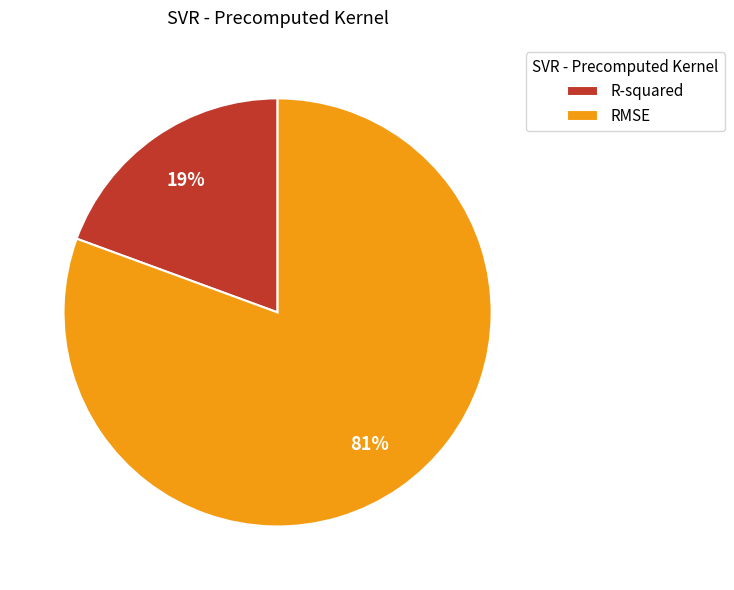

The RMSE slice represents 69% of the pie. True or false?

False